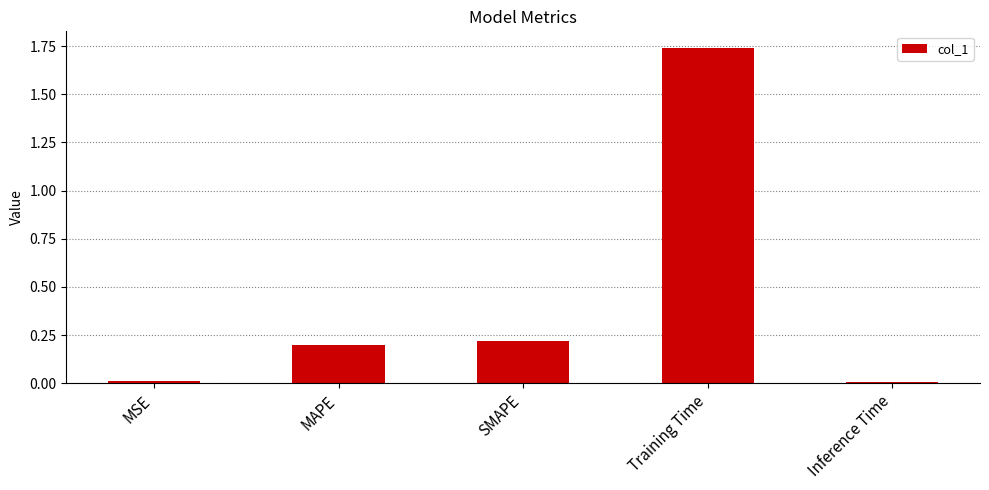

The chart shows a value of 0.0 at MAPE. True or false?

False